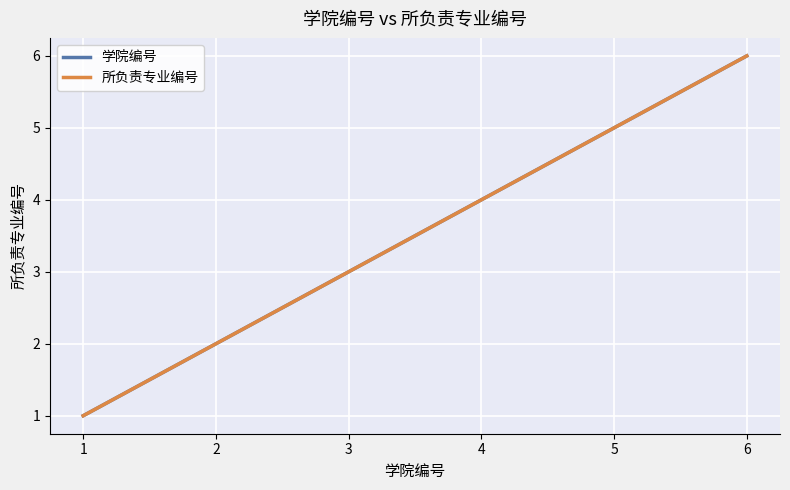

At which label is 学院编号 closest to 3?

3